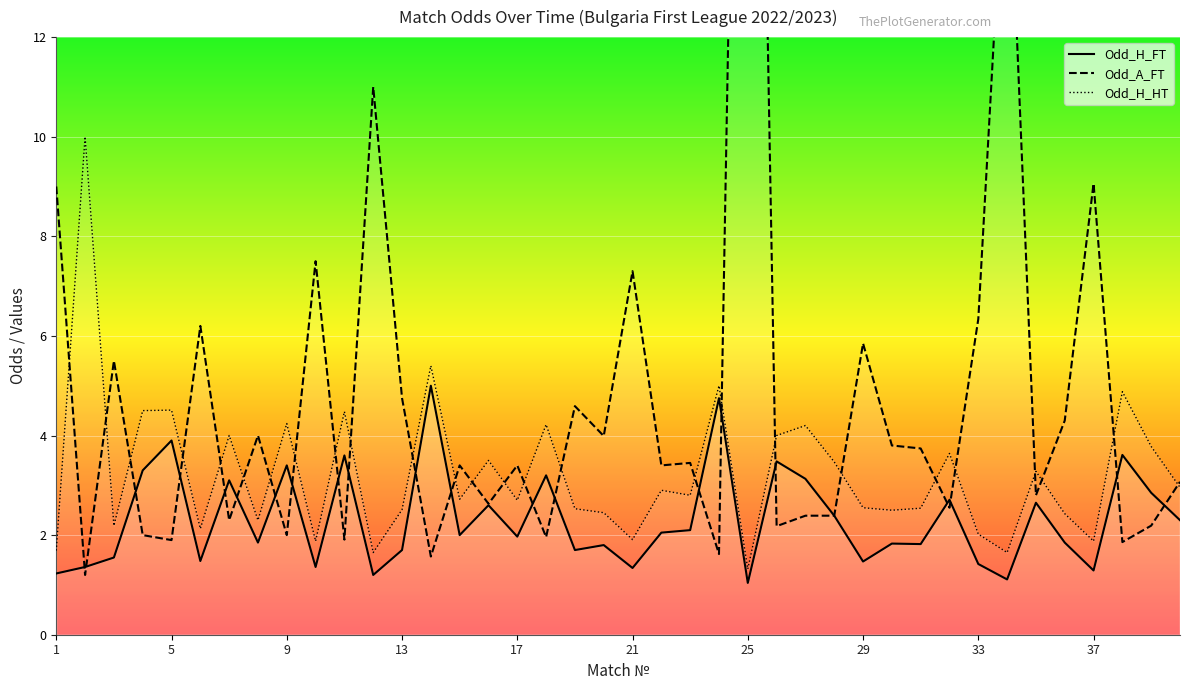

Is it true that Odd_A_FT equals 3.7 at 30?

True